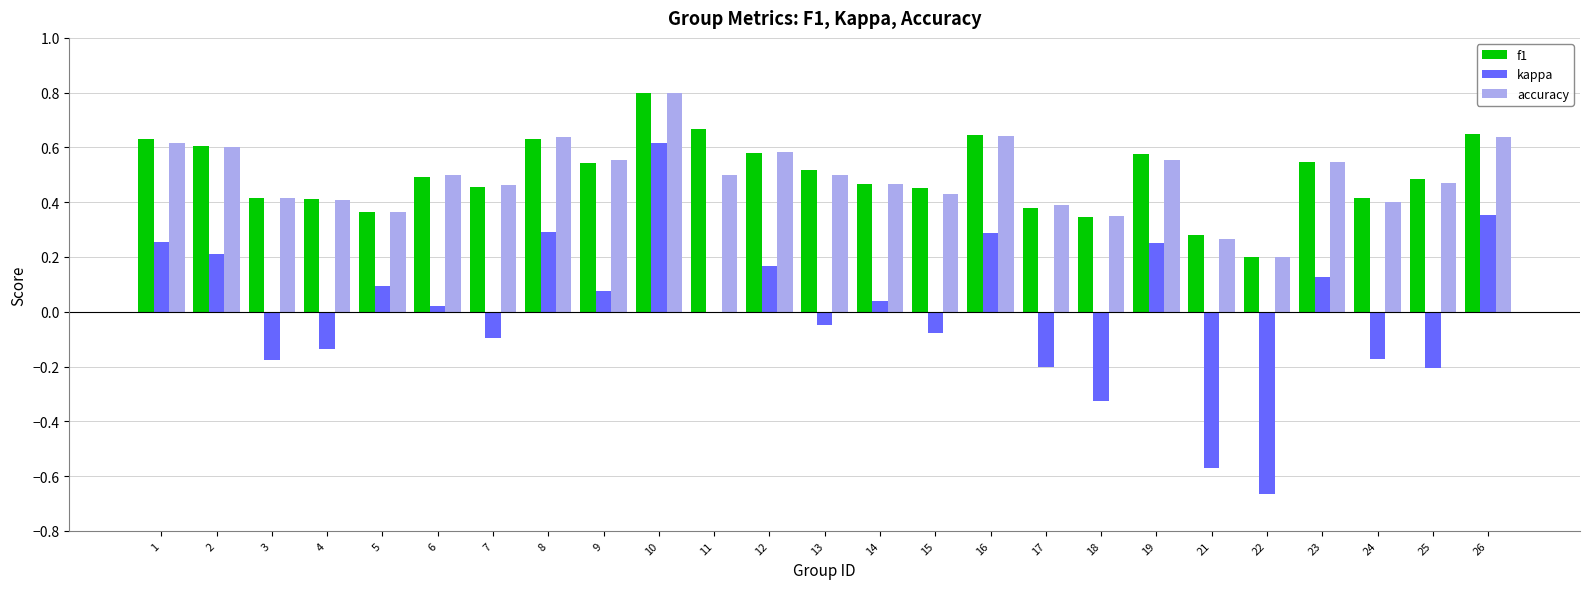

What is the sum of all f1 values?

12.5